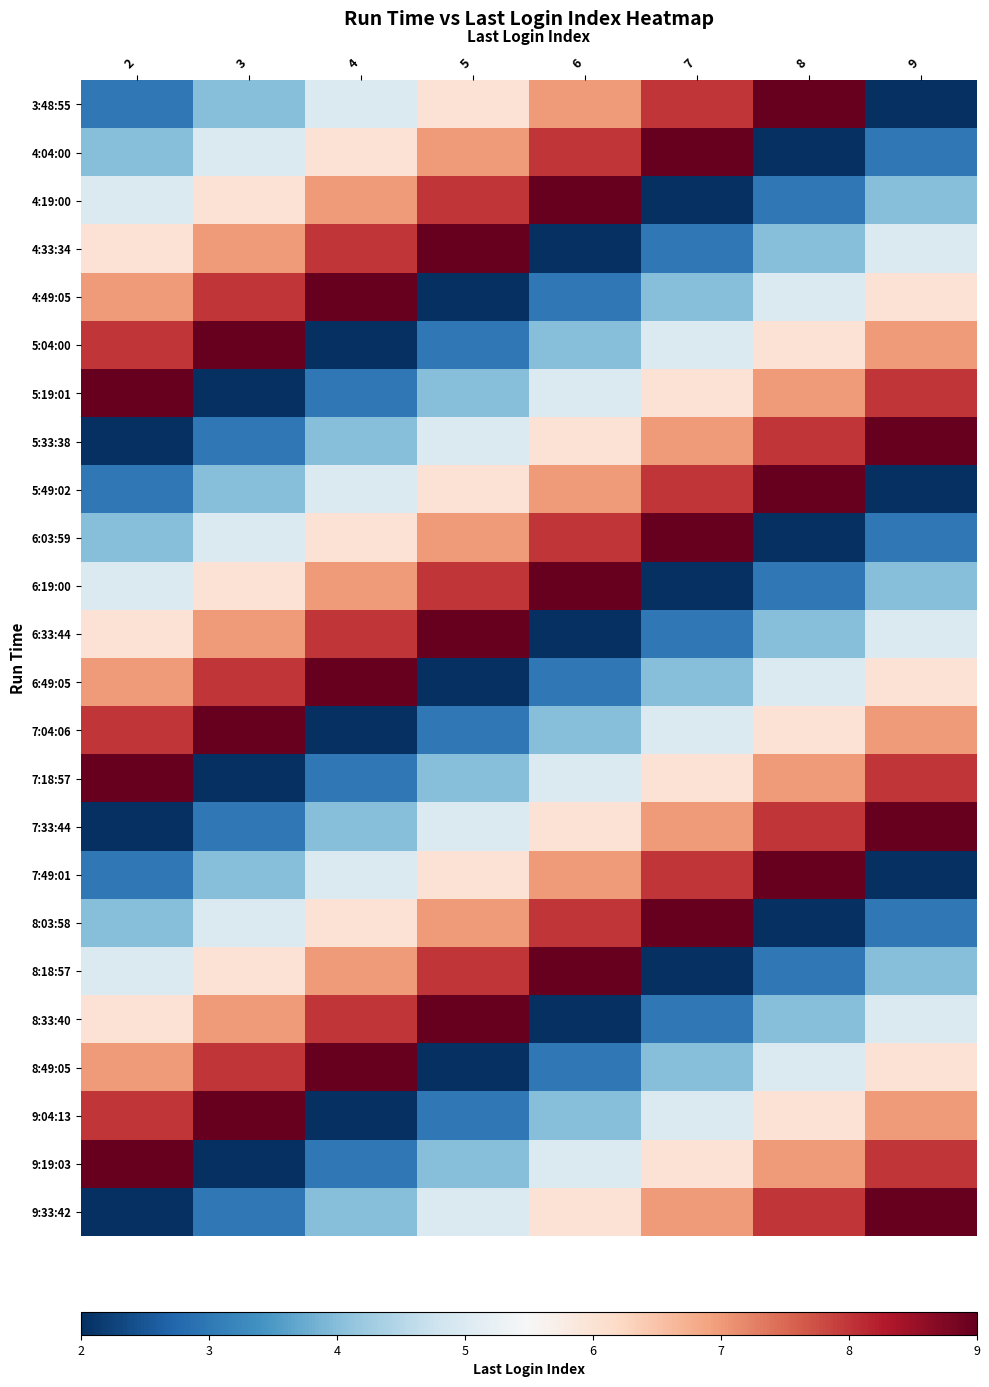

How many series are shown in this chart?

24